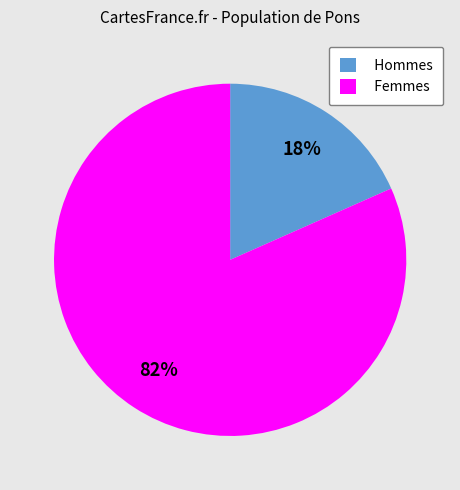

Is it true that Hommes is 18% of the pie?

True